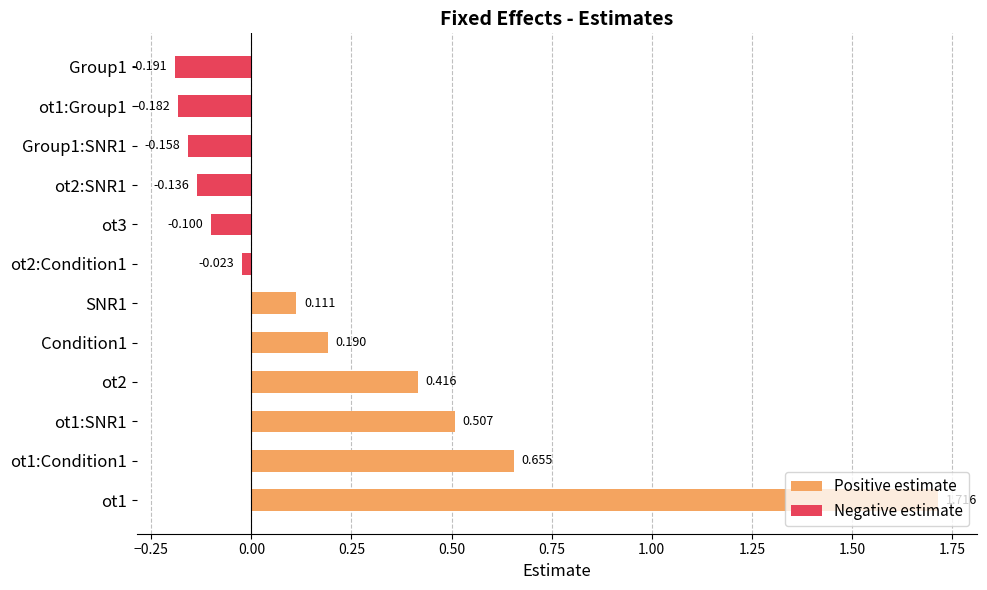

How many bars are there in total?

12